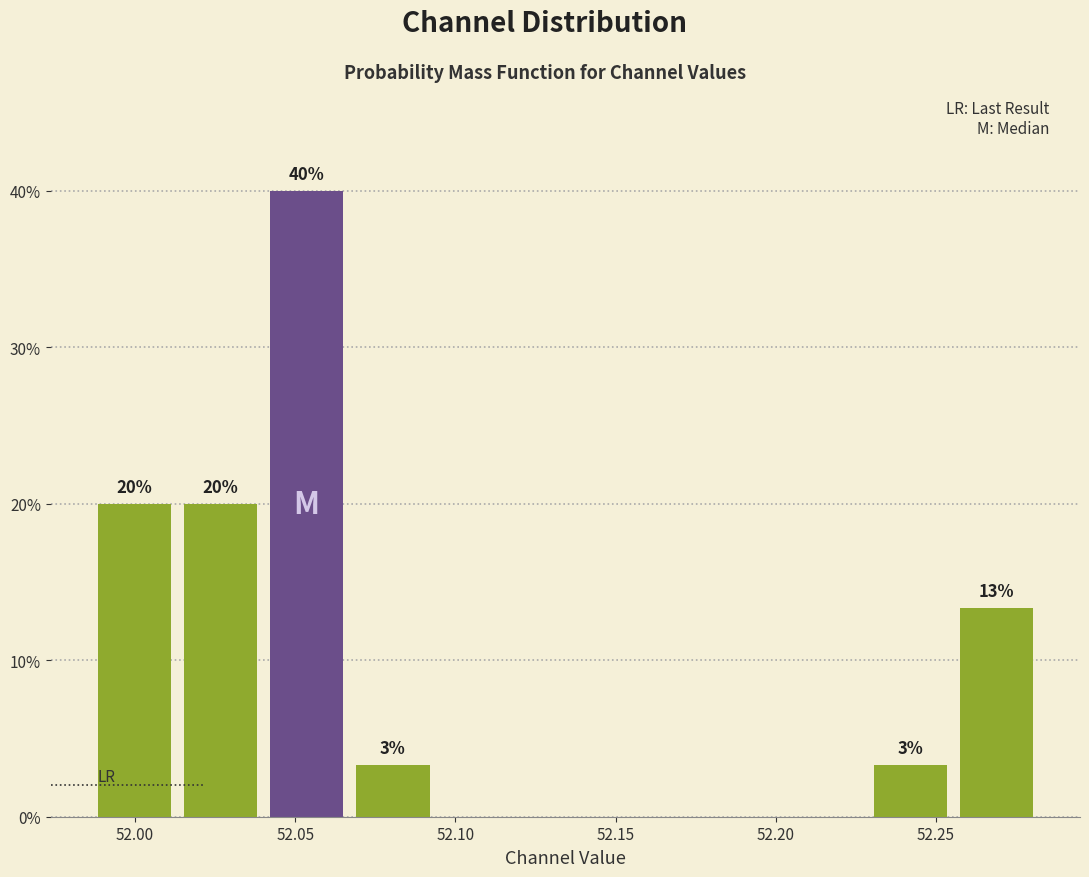

Over which range of the x-axis is the bar tallest?

52.040 to 52.065